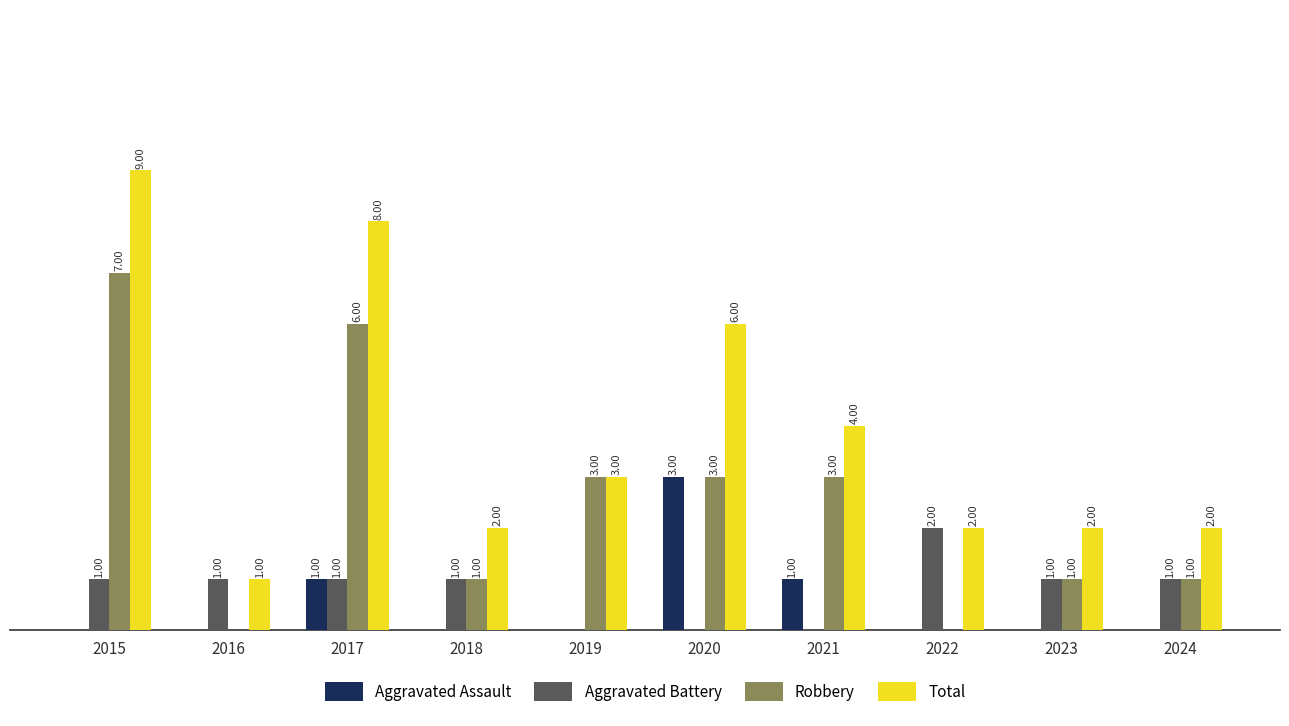

Is the value of Total at 2018 greater than the value of Aggravated Assault at 2022?

Yes